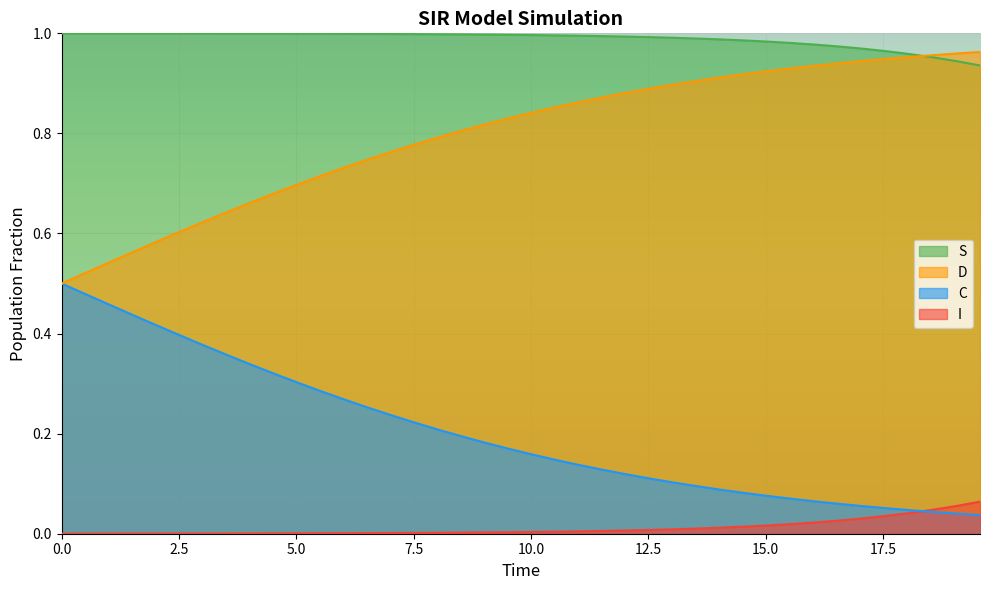

True or false: C and S intersect in this chart.

False